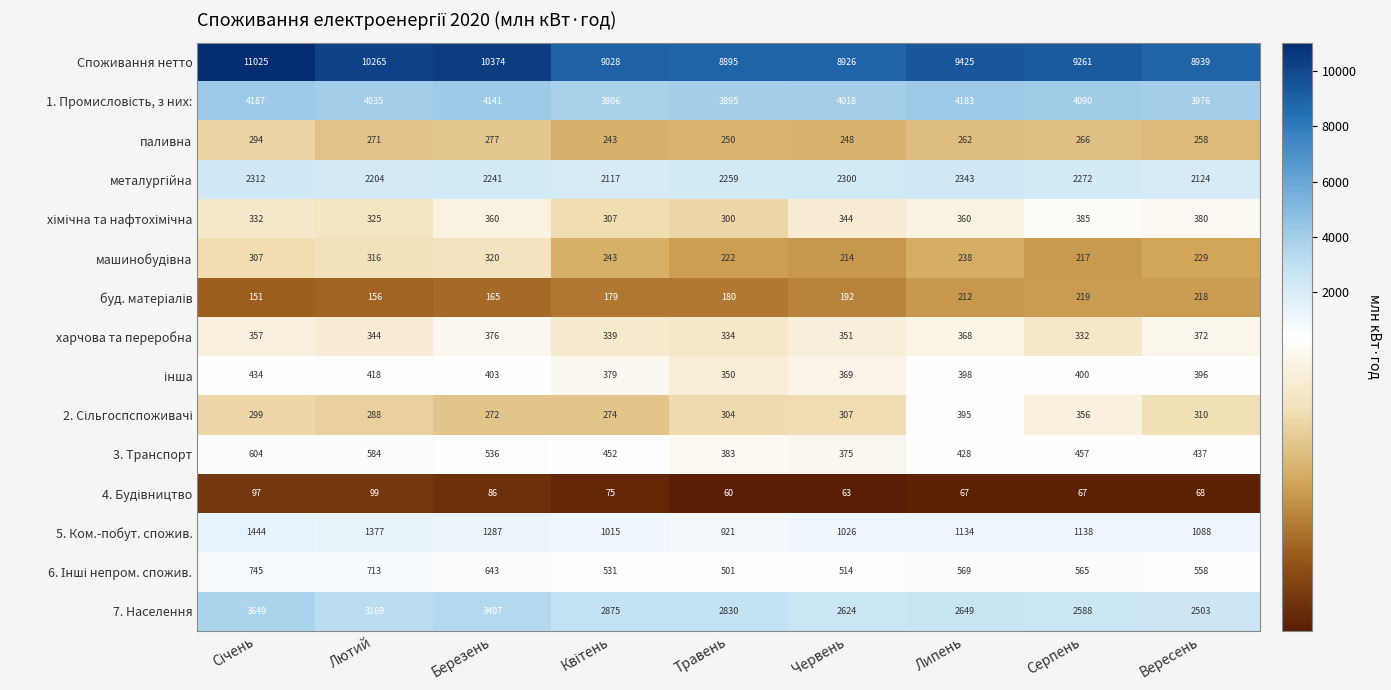

Which series has the largest total across all categories?

Споживання нетто